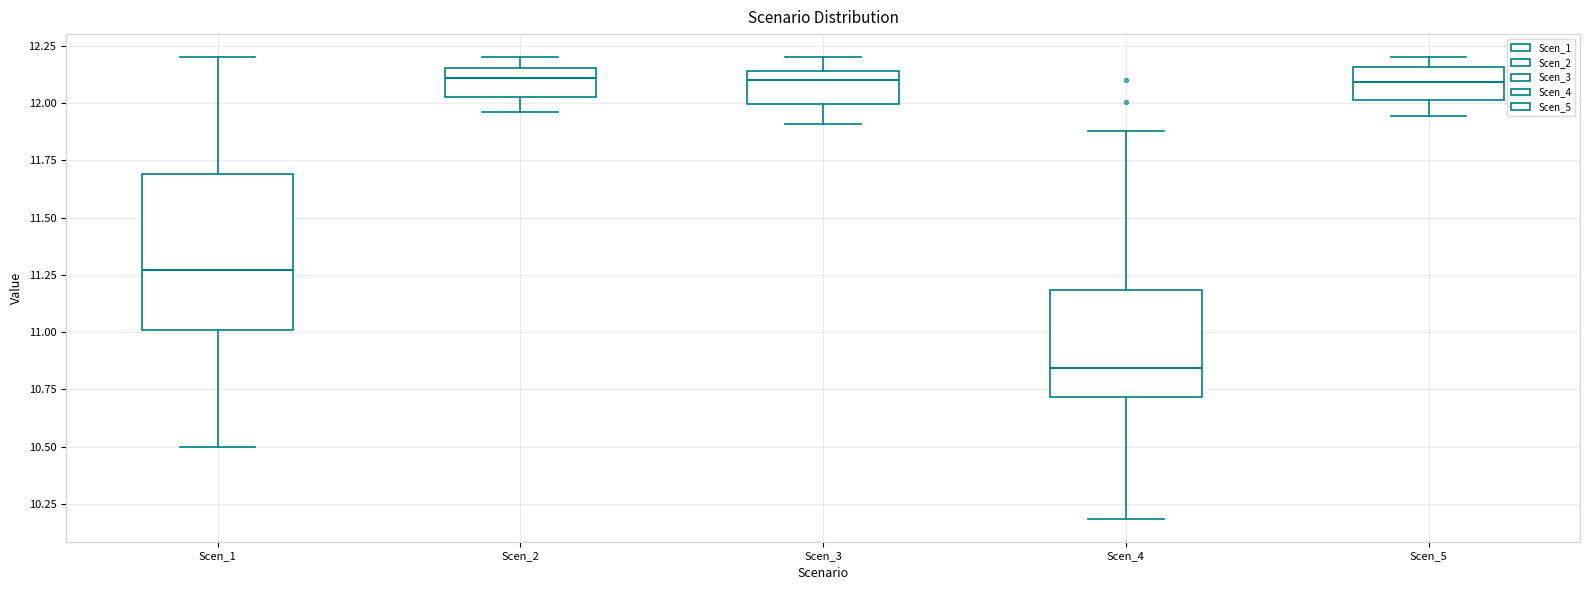

Reading left to right, read every box against the y-axis: the position of its median line, the range the box covers, and the ends of its whiskers. The values are not printed on the chart, so give them approximately, as read against the axis.

Scen_1: median 11.25, box 11.00 to 11.70, whiskers 10.50 to 12.20
Scen_2: median 12.10, box 12.00 to 12.15, whiskers 11.95 to 12.20
Scen_3: median 12.10, box 12.00 to 12.15, whiskers 11.90 to 12.20
Scen_4: median 10.85, box 10.70 to 11.20, whiskers 10.20 to 11.90
Scen_5: median 12.10, box 12.00 to 12.15, whiskers 11.95 to 12.20